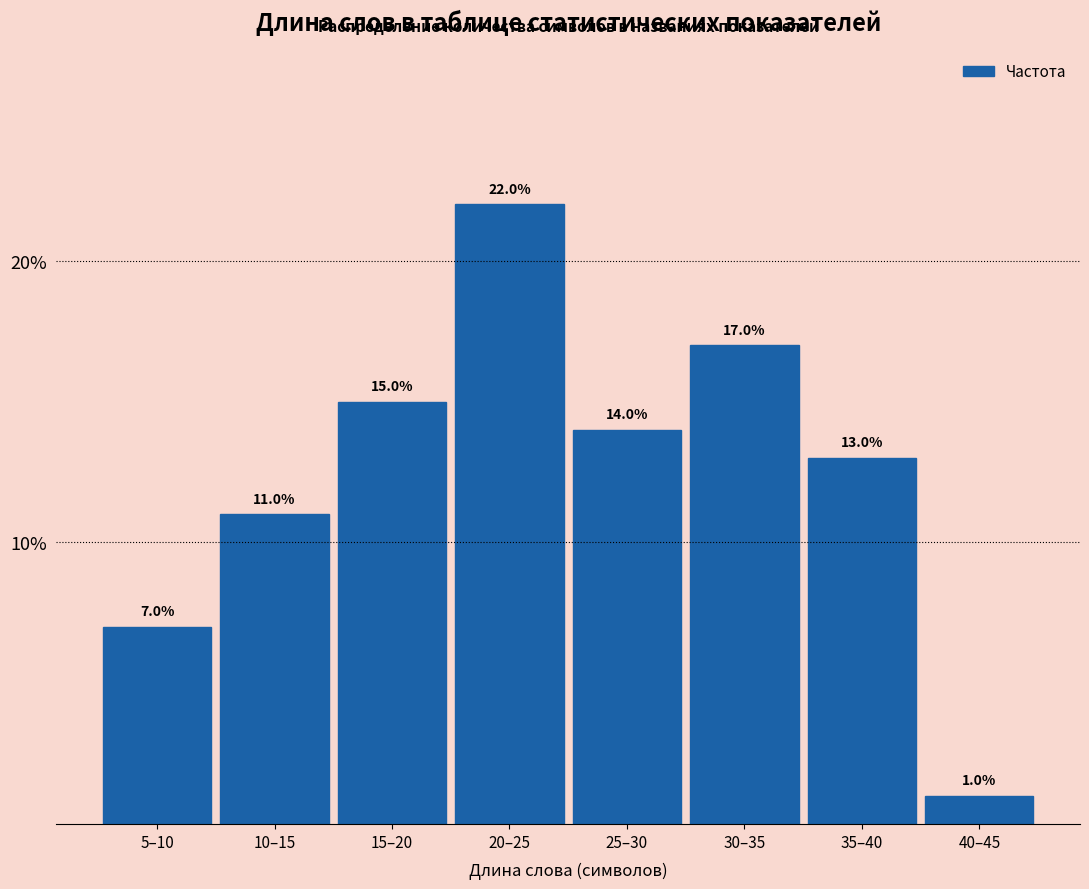

Reading left to right, what are all the values shown in this chart?

5–10=7.0	10–15=11.0	15–20=15.0	20–25=22.0	25–30=14.0	30–35=17.0	35–40=13.0	40–45=1.0